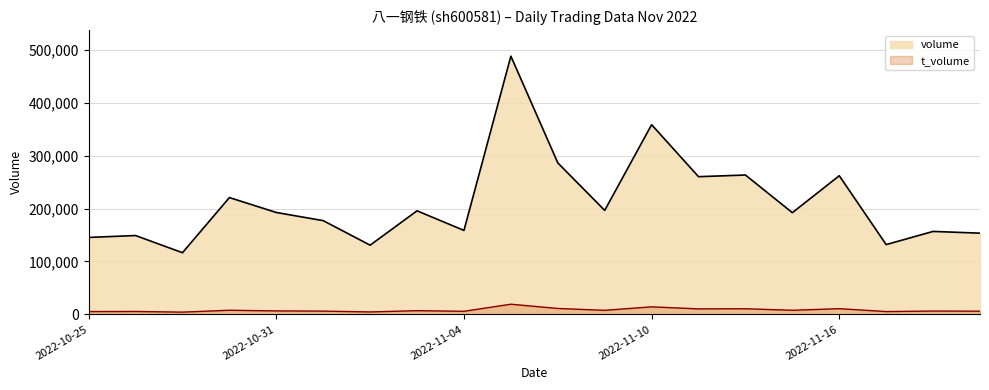

What is the value of the t_volume point at the 11th from the left?

11299